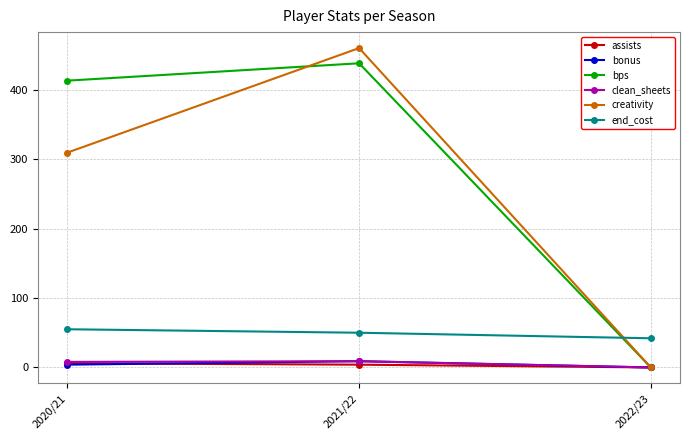

What is the label of the 1st point from the left?

2020/21